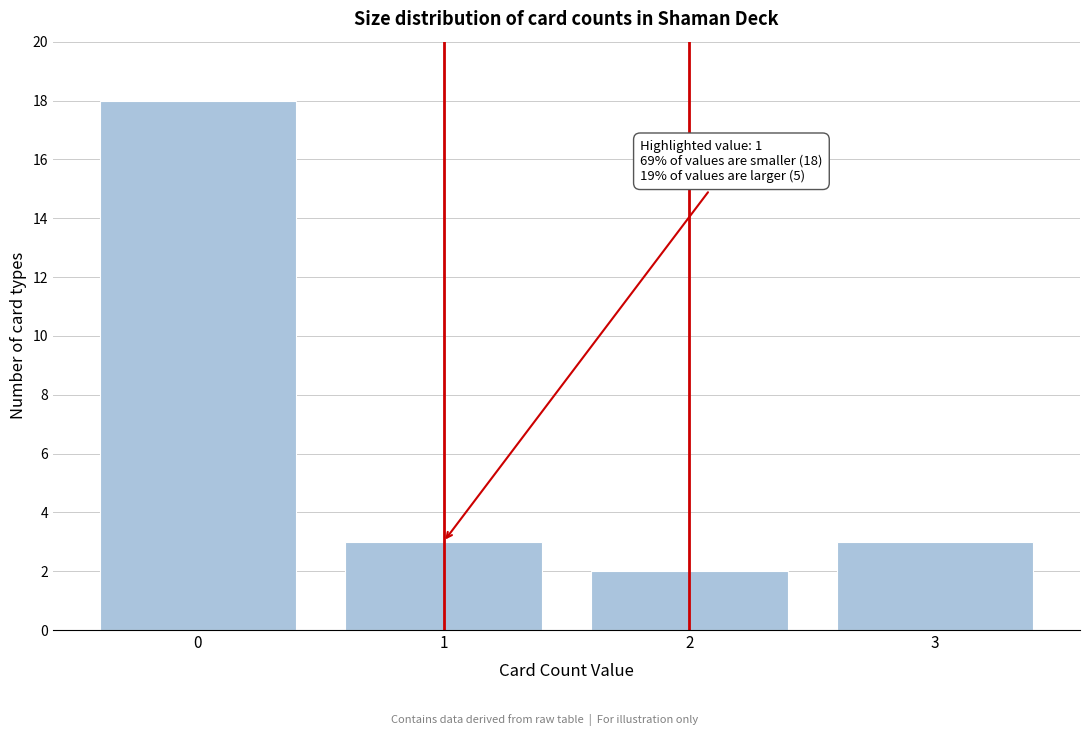

Reading left to right, transcribe all the data shown in this chart.

18	3	2	3